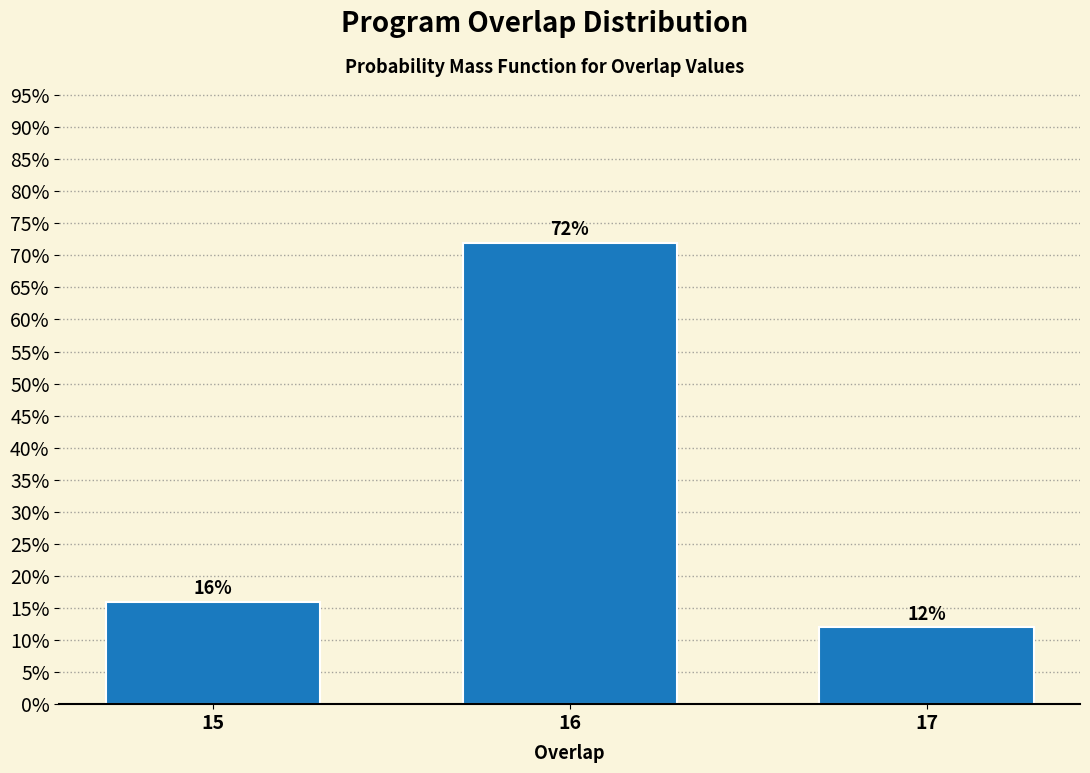

Are the bars horizontal?

No